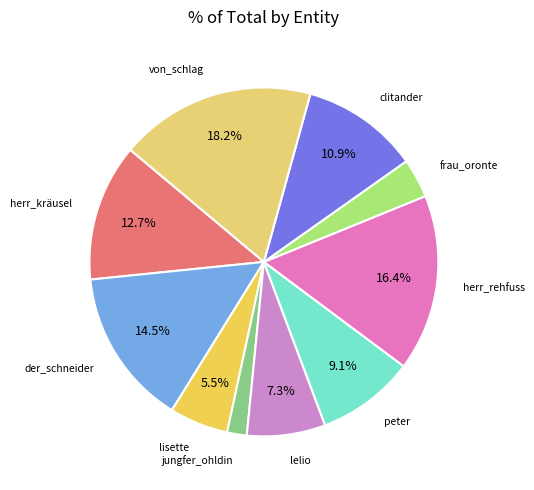

Count the number of slices in the pie.

10